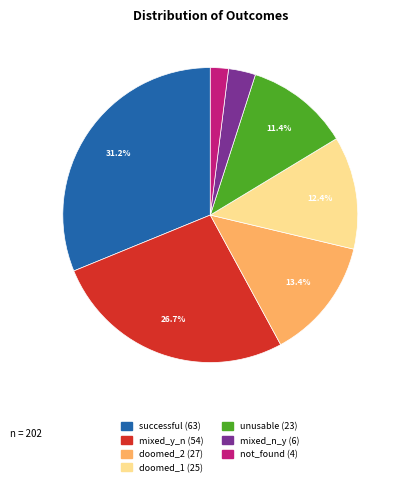

Is successful the majority of the pie?

No